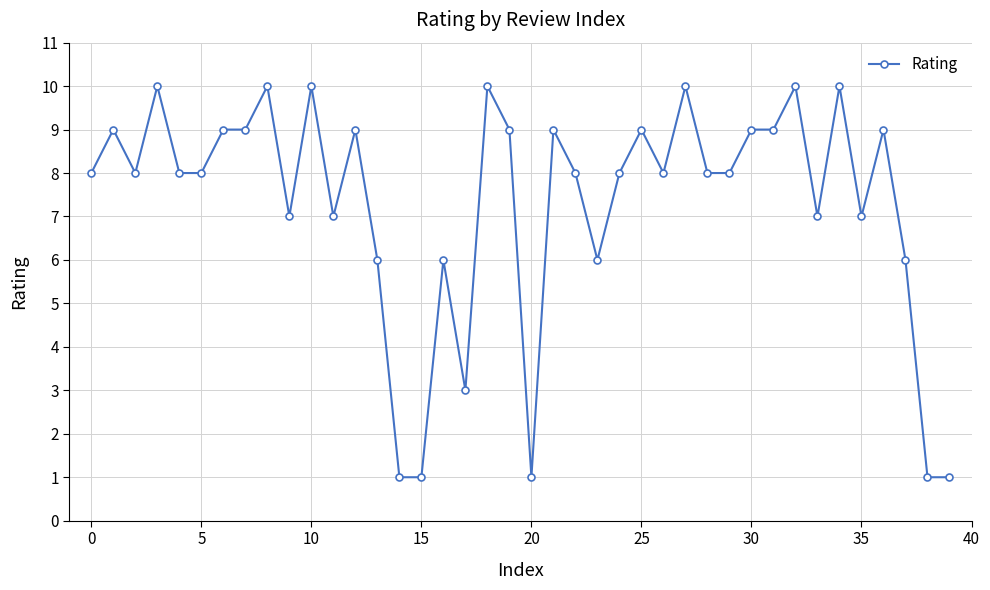

What is the maximum value shown in the chart?

10